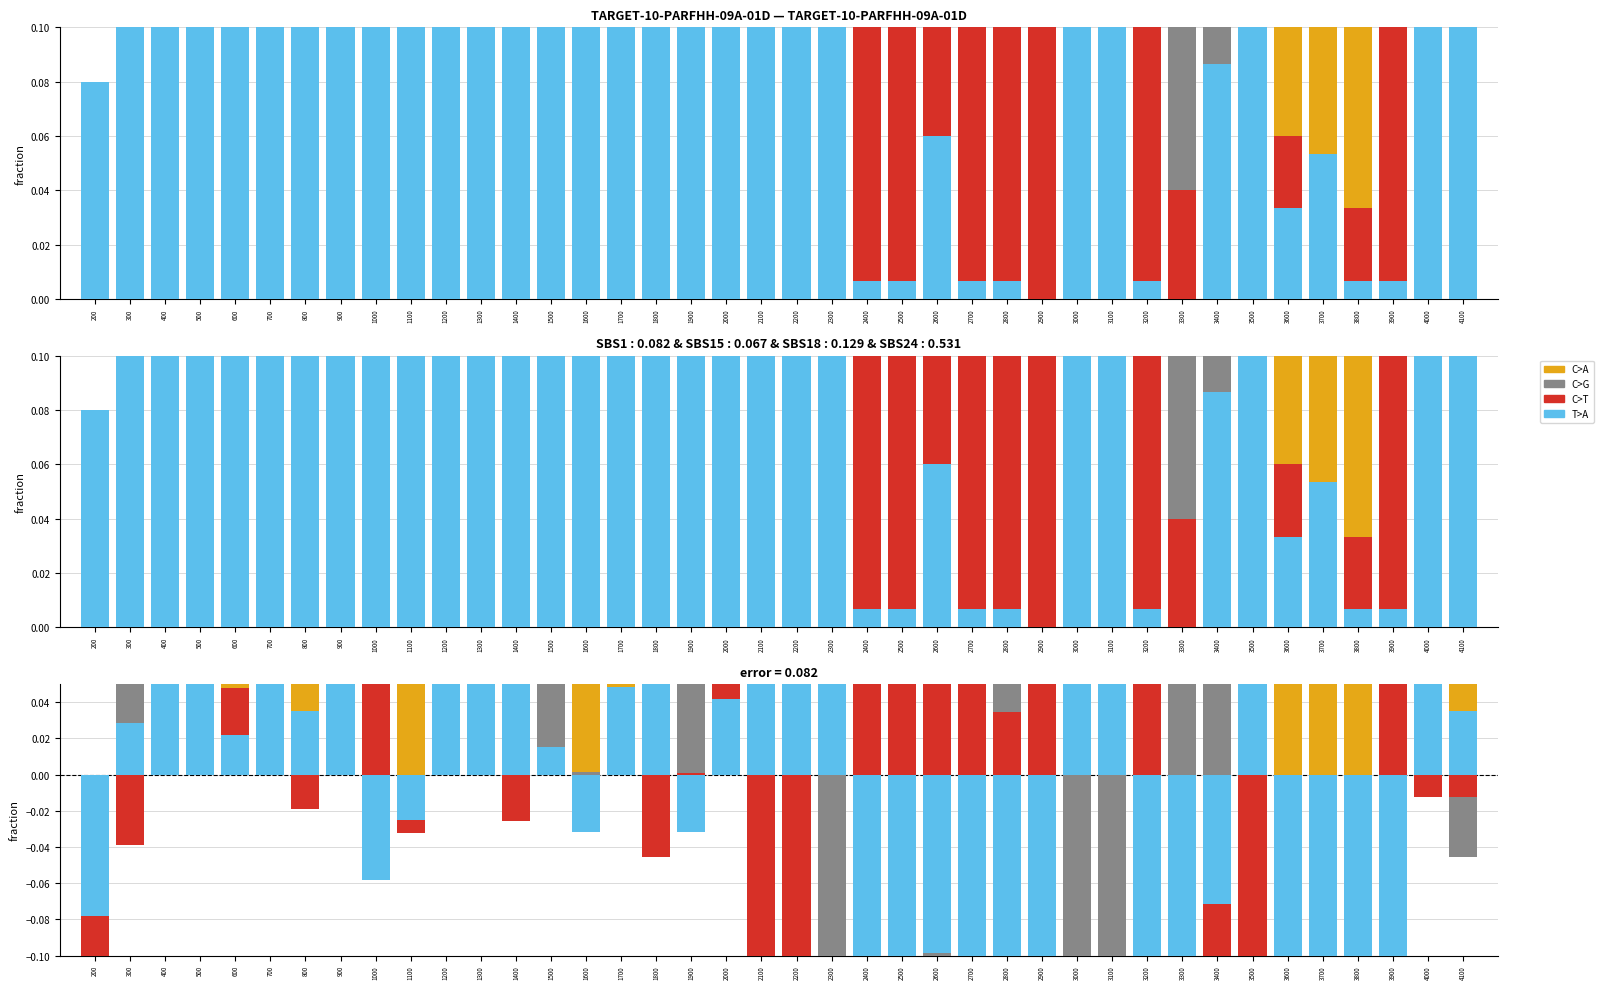

What is the difference between the highest and lowest values at 3400?

0.5